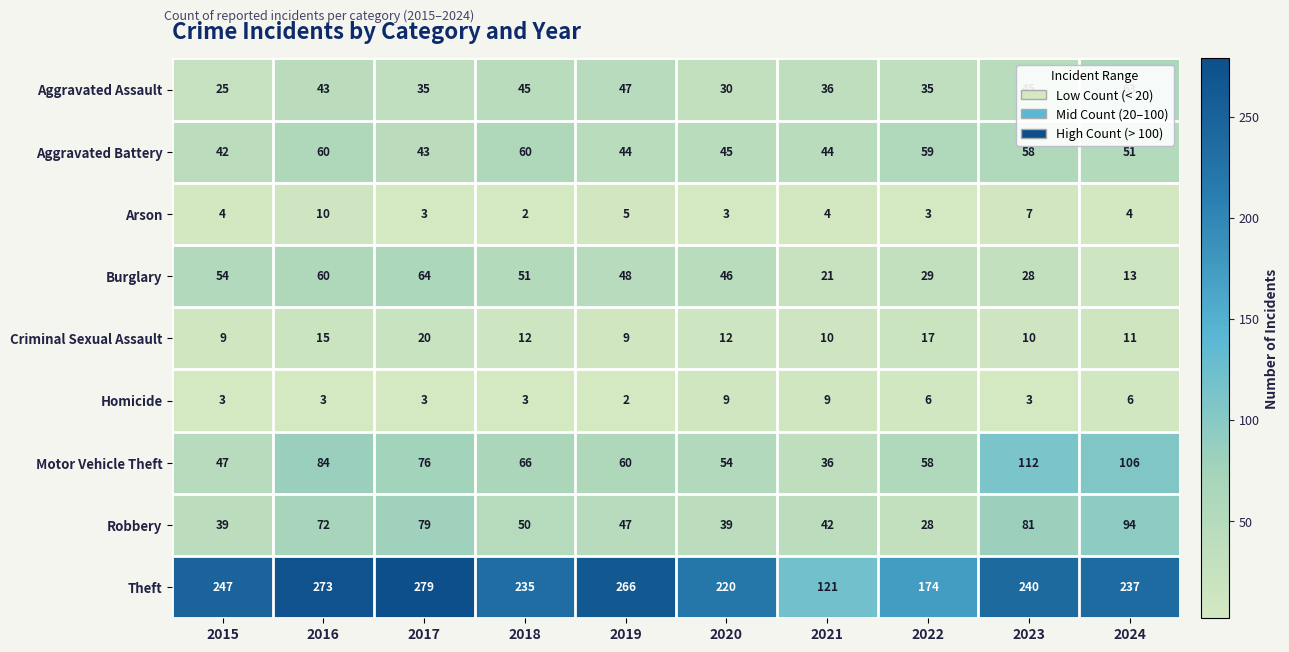

What is the difference between the second highest and second lowest values in the Aggravated Assault series?

17